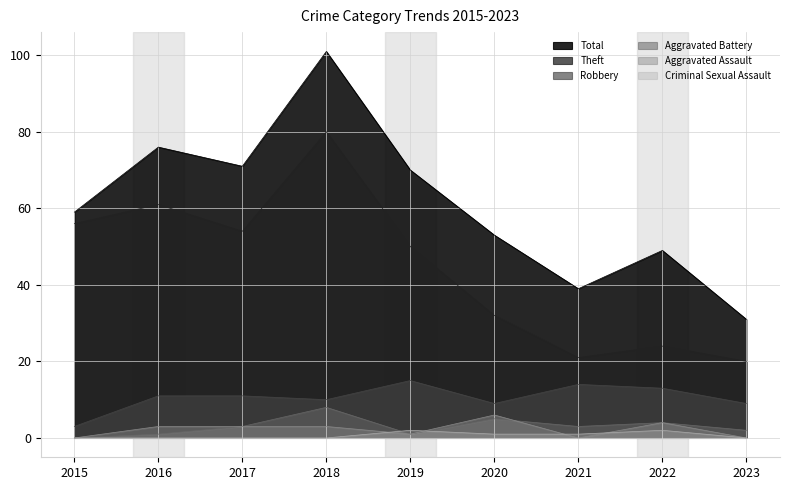

What is the difference between the Aggravated Assault values at 2018 and 2015?

3